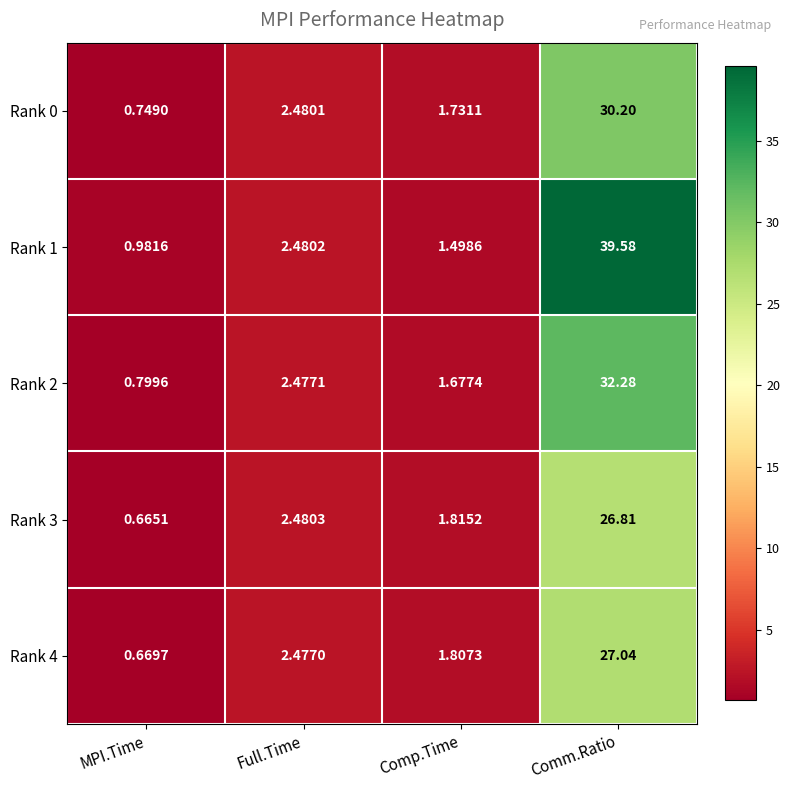

Which category has the highest value in the Rank 1 series?

Comm.Ratio